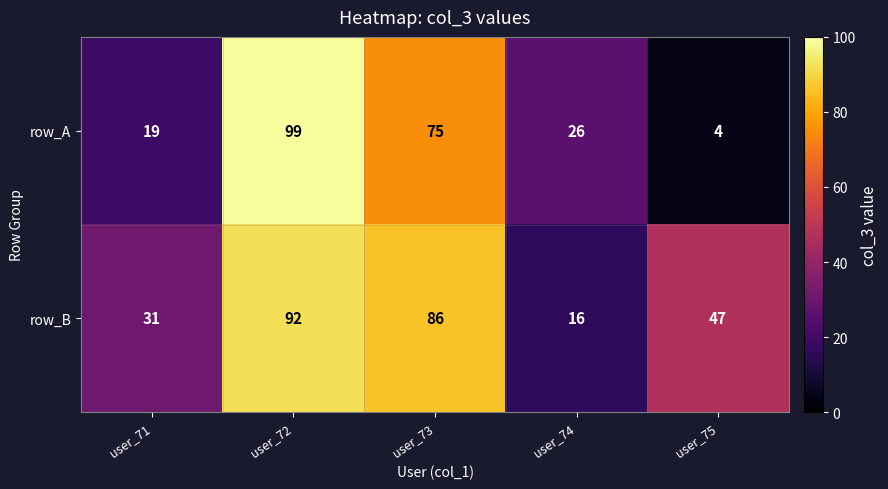

Count the number of data series in this chart.

2